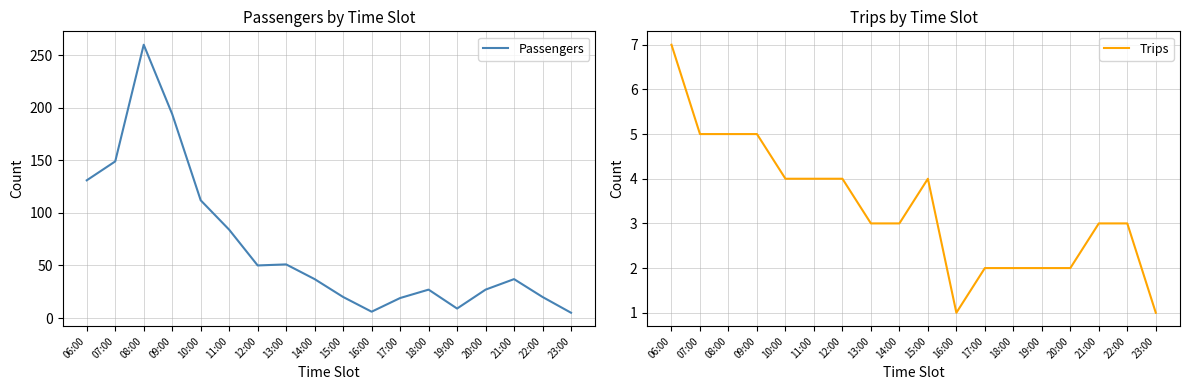

What is the minimum value shown in the chart?

1